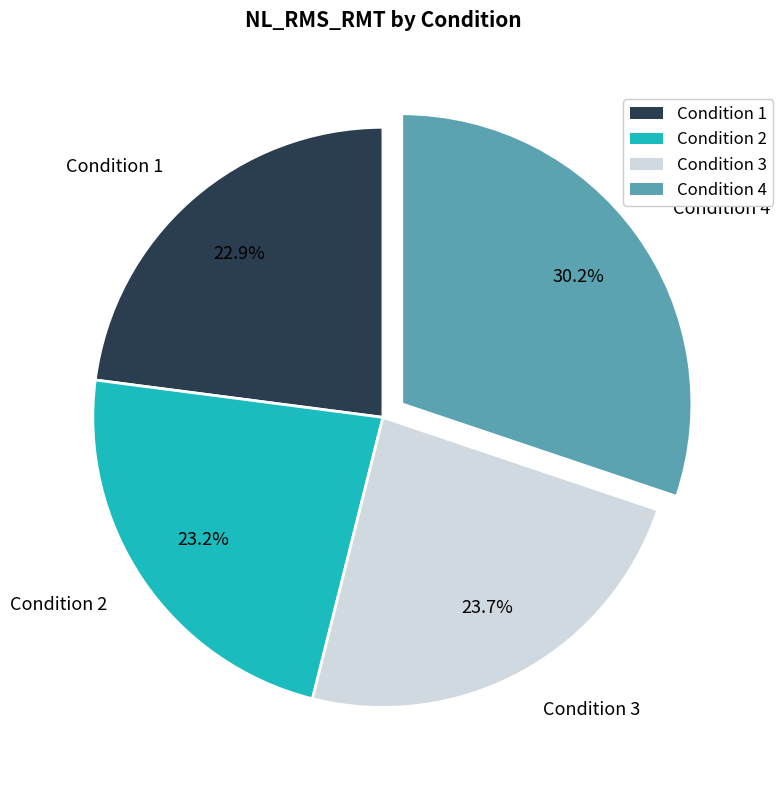

What is the largest slice in the pie chart?

Condition 4